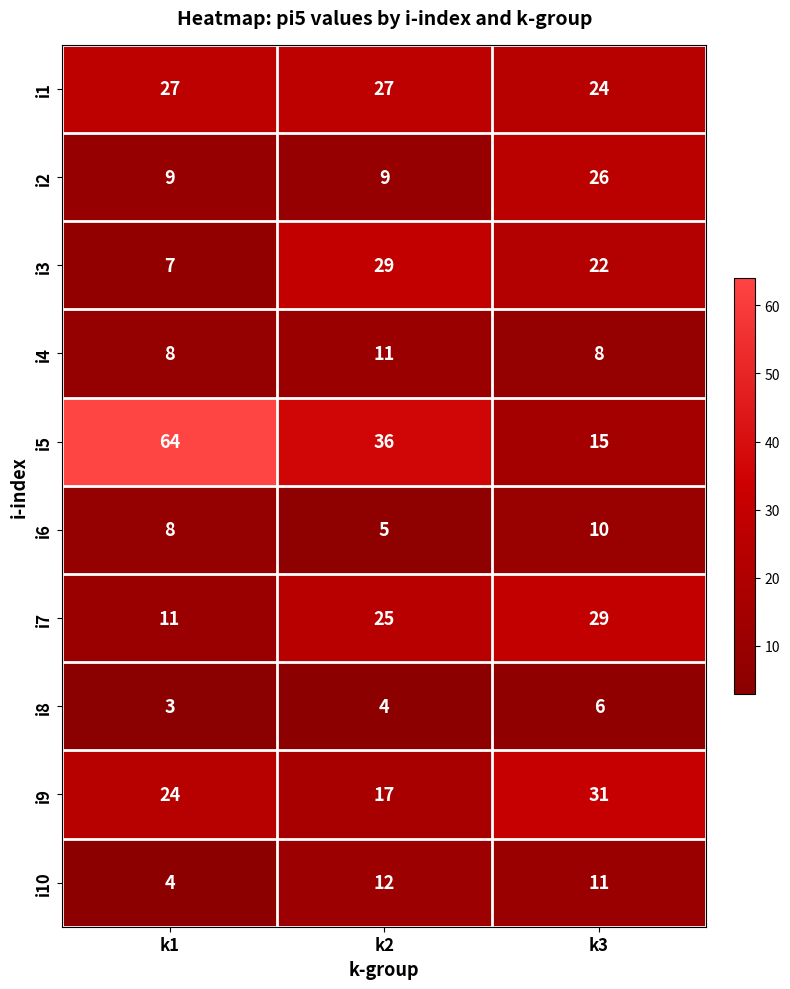

Which label corresponds to the smallest value in the chart?

k1